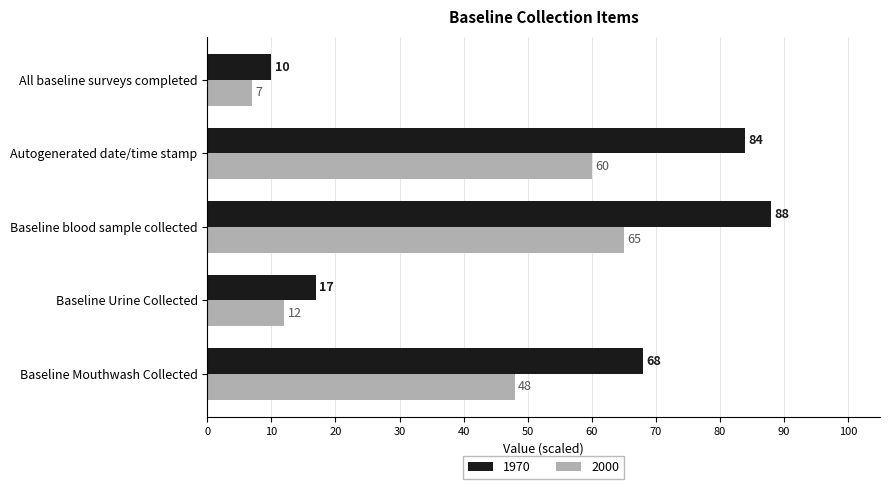

Read the 1970 value at All baseline surveys completed.

10